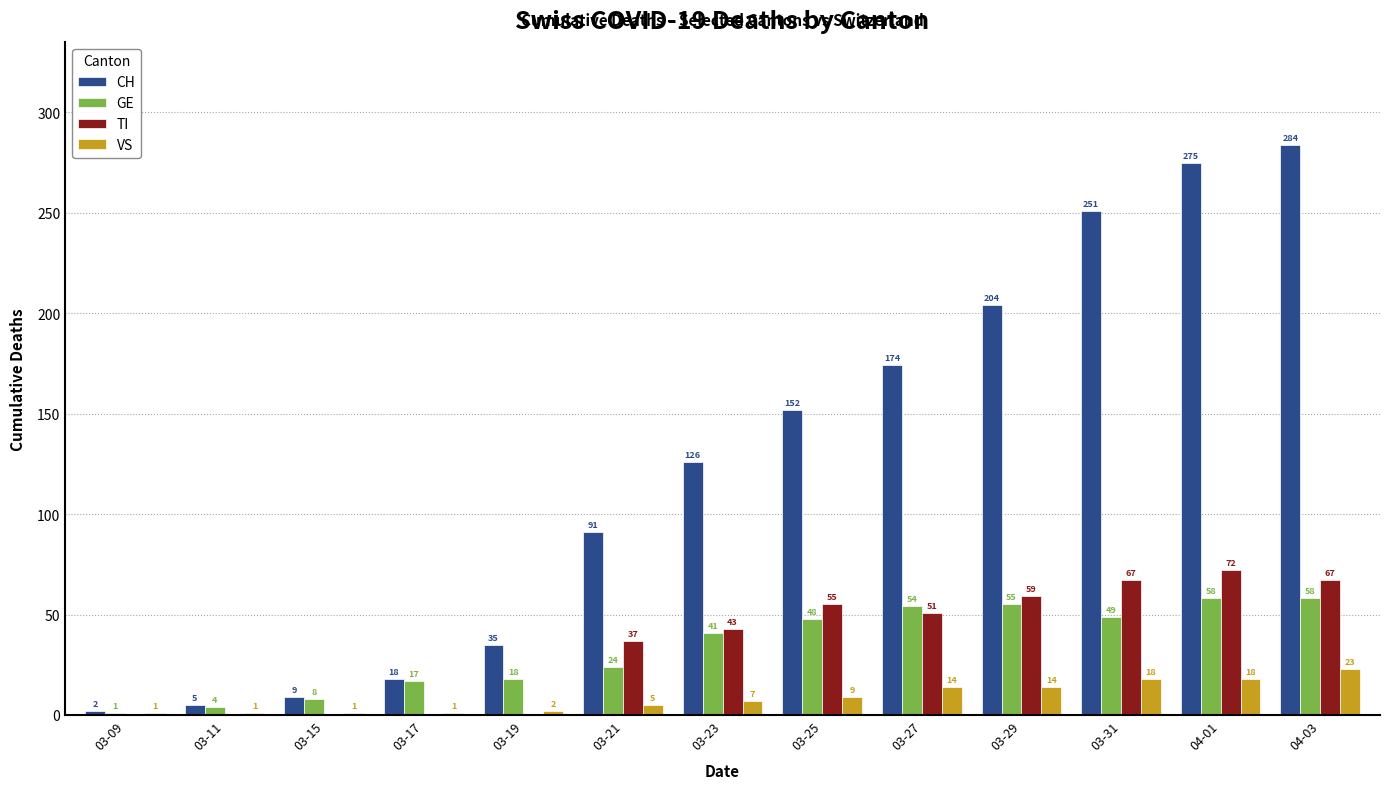

True or false: GE has a value of 17 at 03-17.

True